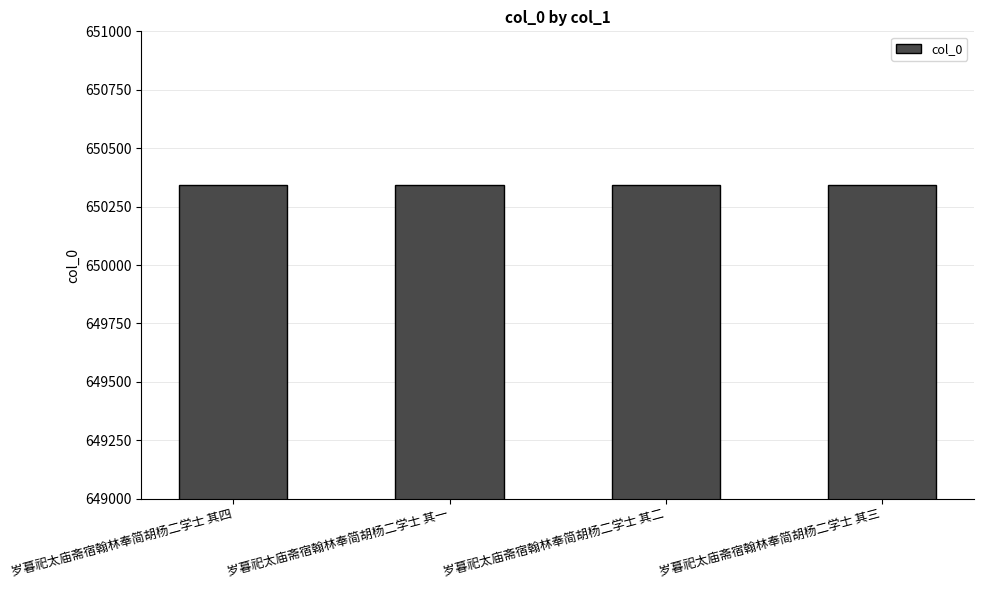

What is the minimum value shown in the chart?

650341